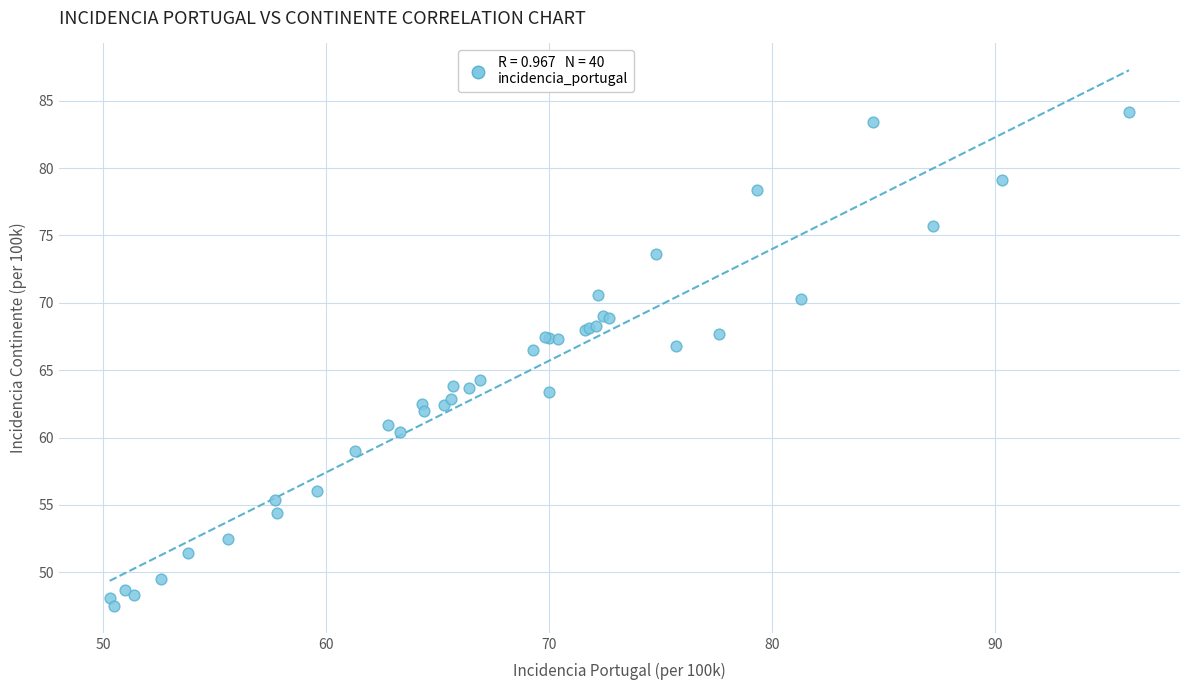

What Y value in the scatter plot is closest to 65?

64.3